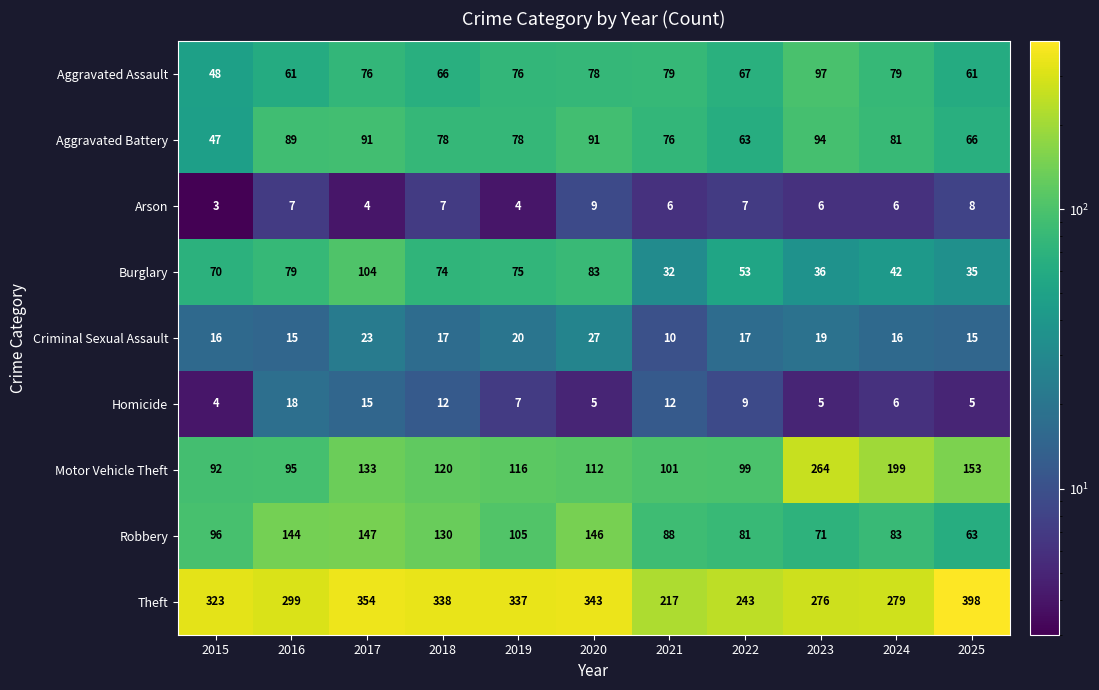

Which category has the highest value across all series?

2025